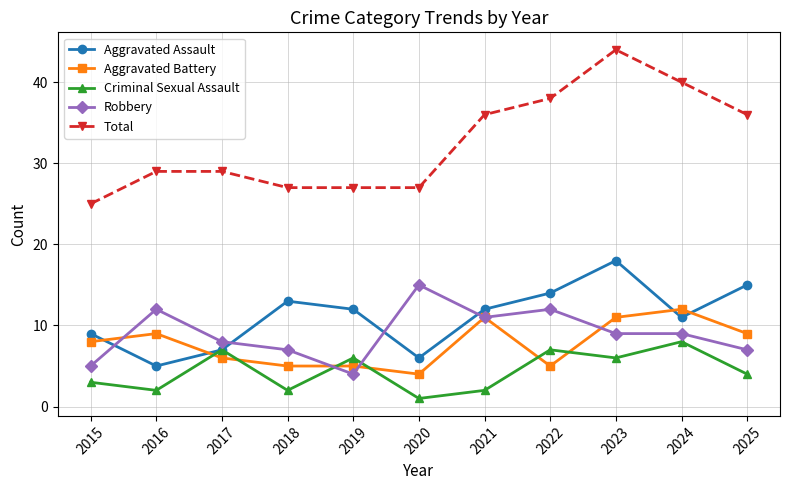

What value does the Criminal Sexual Assault series have at 2023?

6